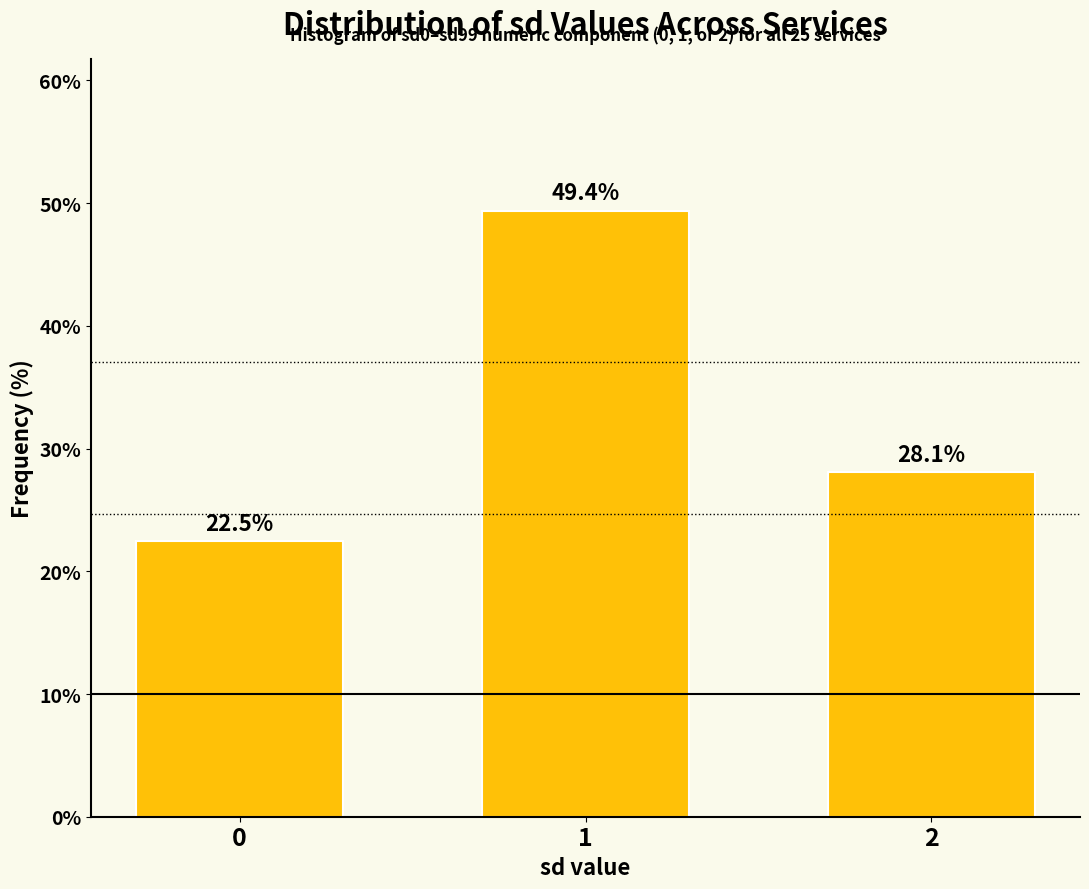

Reading right to left, extract all data points from this chart.

2=28.1	1=49.4	0=22.5